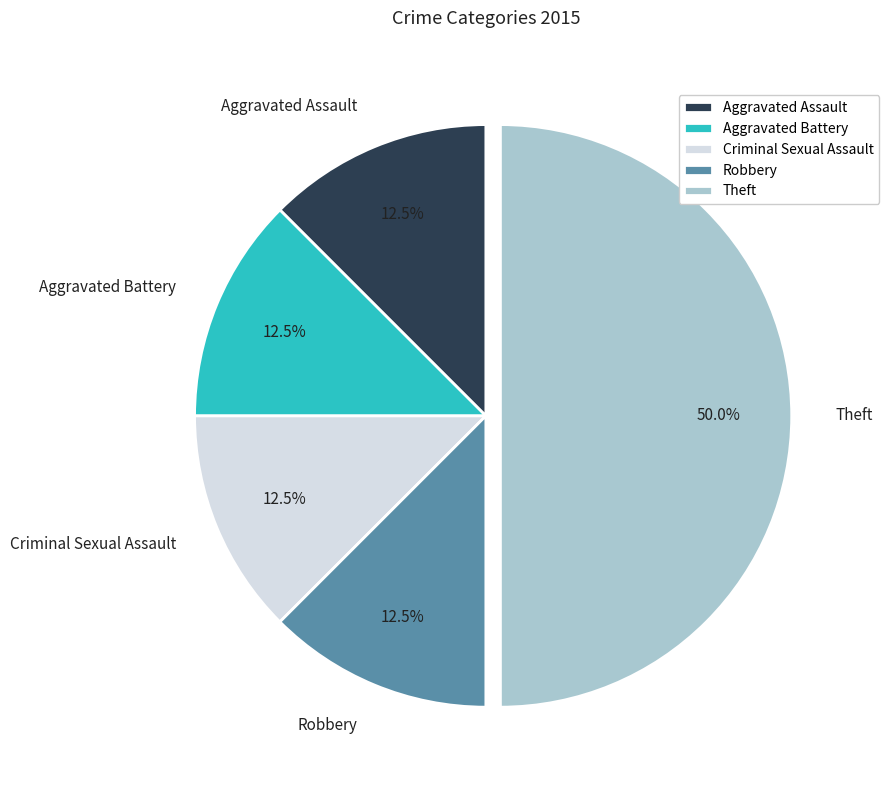

Does Aggravated Battery represent more than half of the total?

No